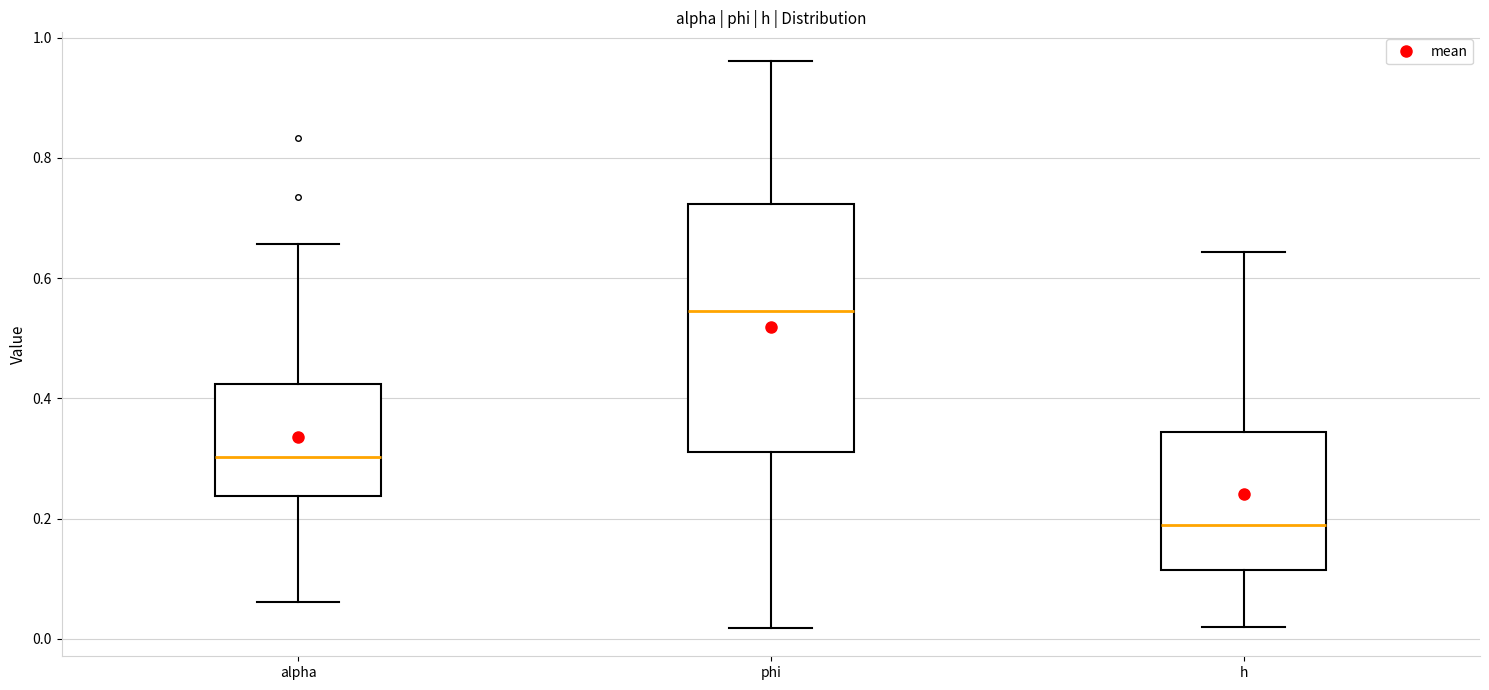

Reading left to right, read every box against the y-axis: the position of its median line, the range the box covers, and the ends of its whiskers. The values are not printed on the chart, so give them approximately, as read against the axis.

alpha: median 0.30, box 0.24 to 0.42, whiskers 0.06 to 0.66
phi: median 0.54, box 0.32 to 0.72, whiskers 0.02 to 0.96
h: median 0.18, box 0.12 to 0.34, whiskers 0.02 to 0.64